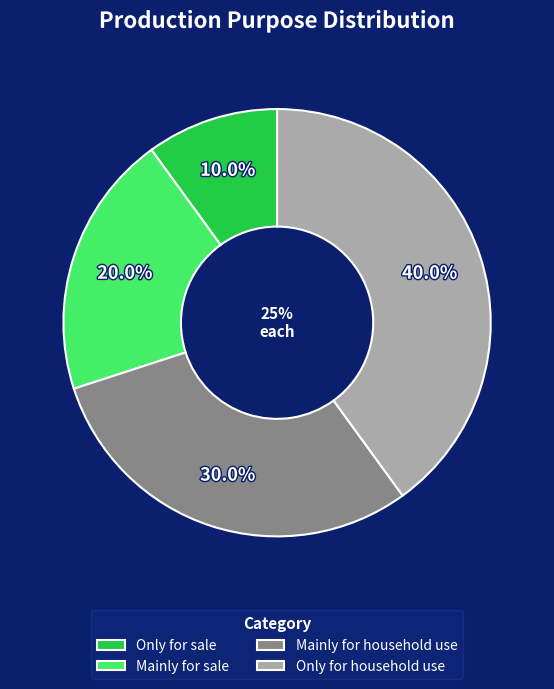

Rank the categories by value from highest to lowest.

Only for household use, Mainly for household use, Mainly for sale, Only for sale